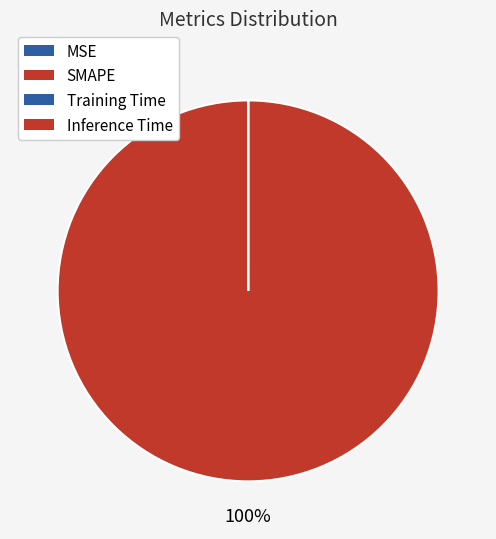

How many slices are in this pie chart?

4